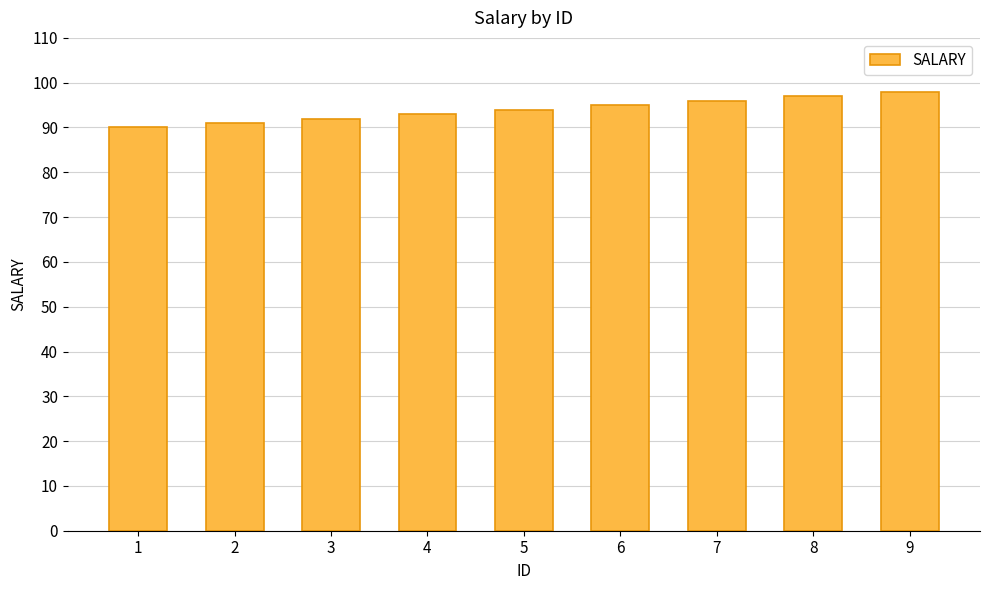

Is it true that the value at 2 is 91?

True